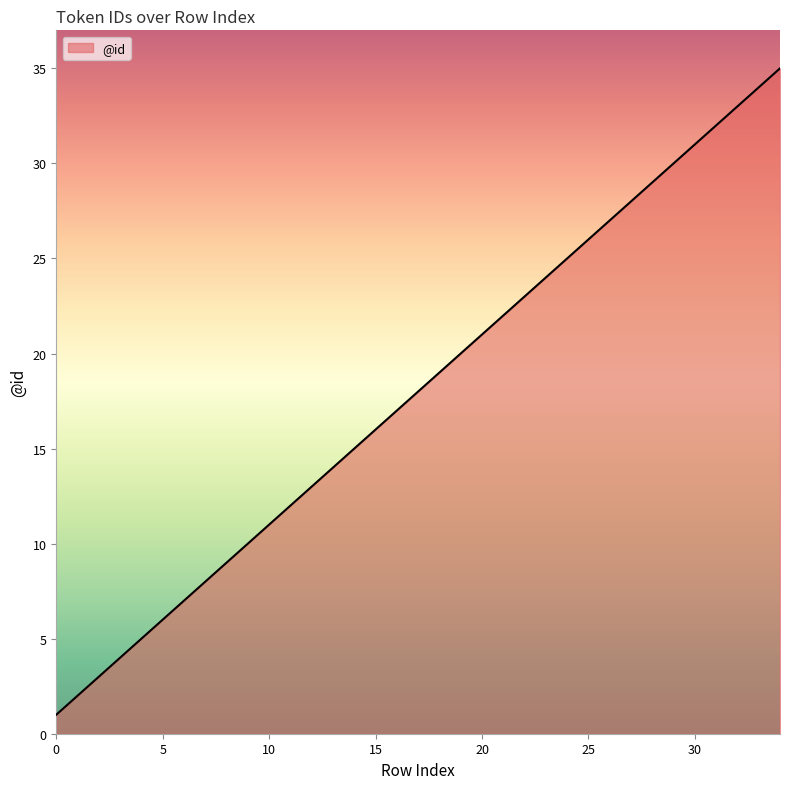

Reading left to right, extract all data points from this chart.

1	2	3	4	5	6	7	8	9	10	11	12	13	14	15	16	17	18	19	20	21	22	23	24	25	26	27	28	29	30	31	32	33	34	35